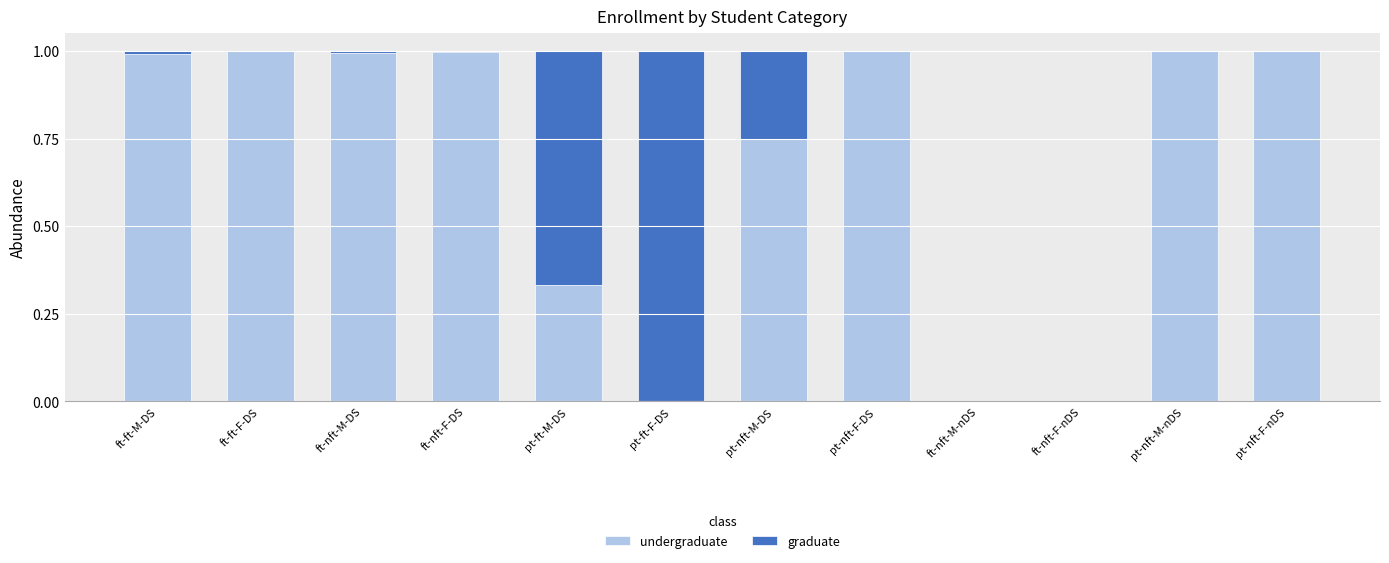

At pt-nft-F-nDS, list the series in order from smallest to largest.

graduate, undergraduate